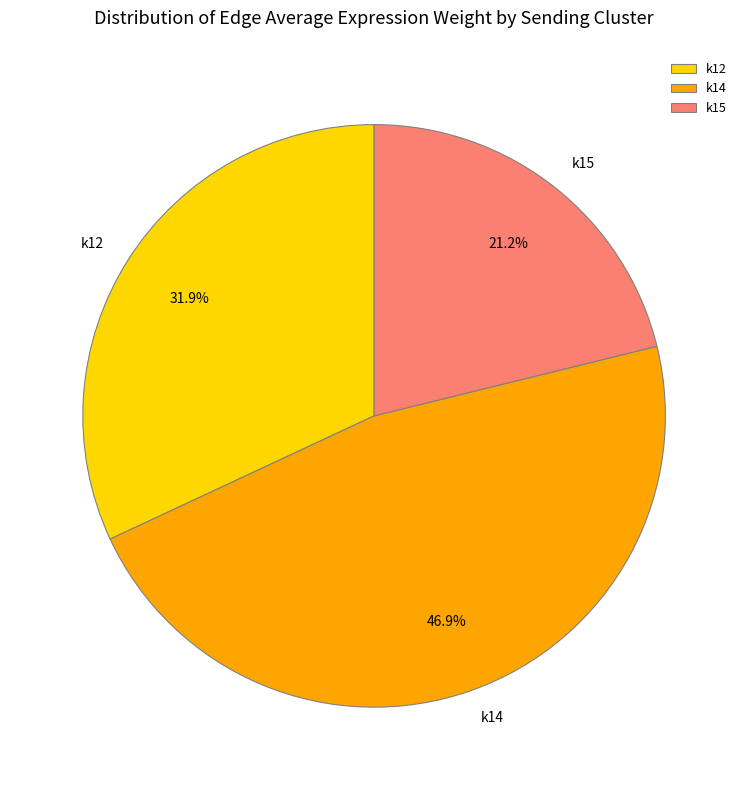

What portion of the pie excludes k15?

78.8%